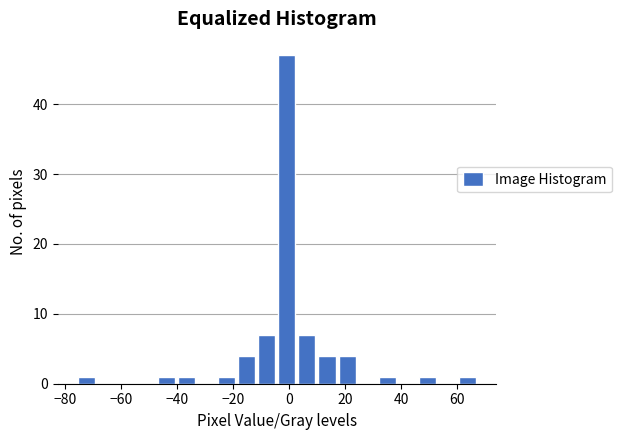

Read against the x-axis, roughly where is the centre of the tallest bar?

0